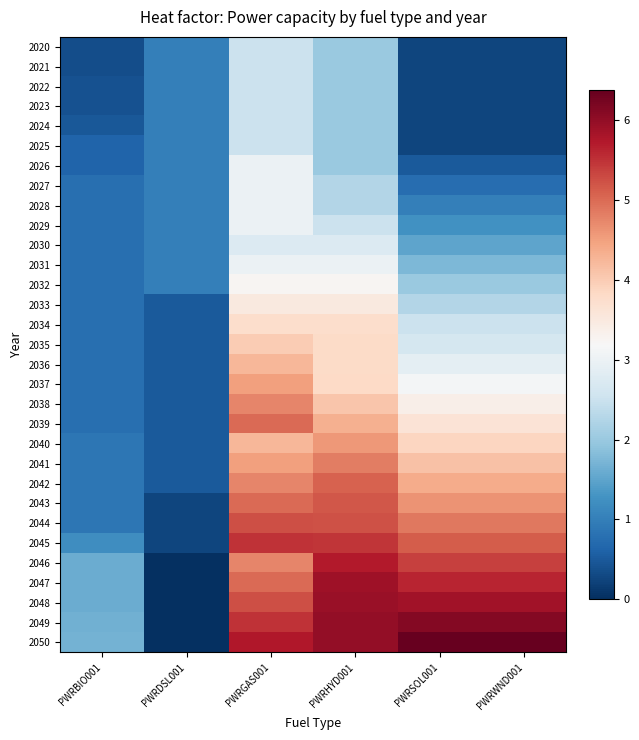

What is the total value across all series at PWRGAS001?

121.2